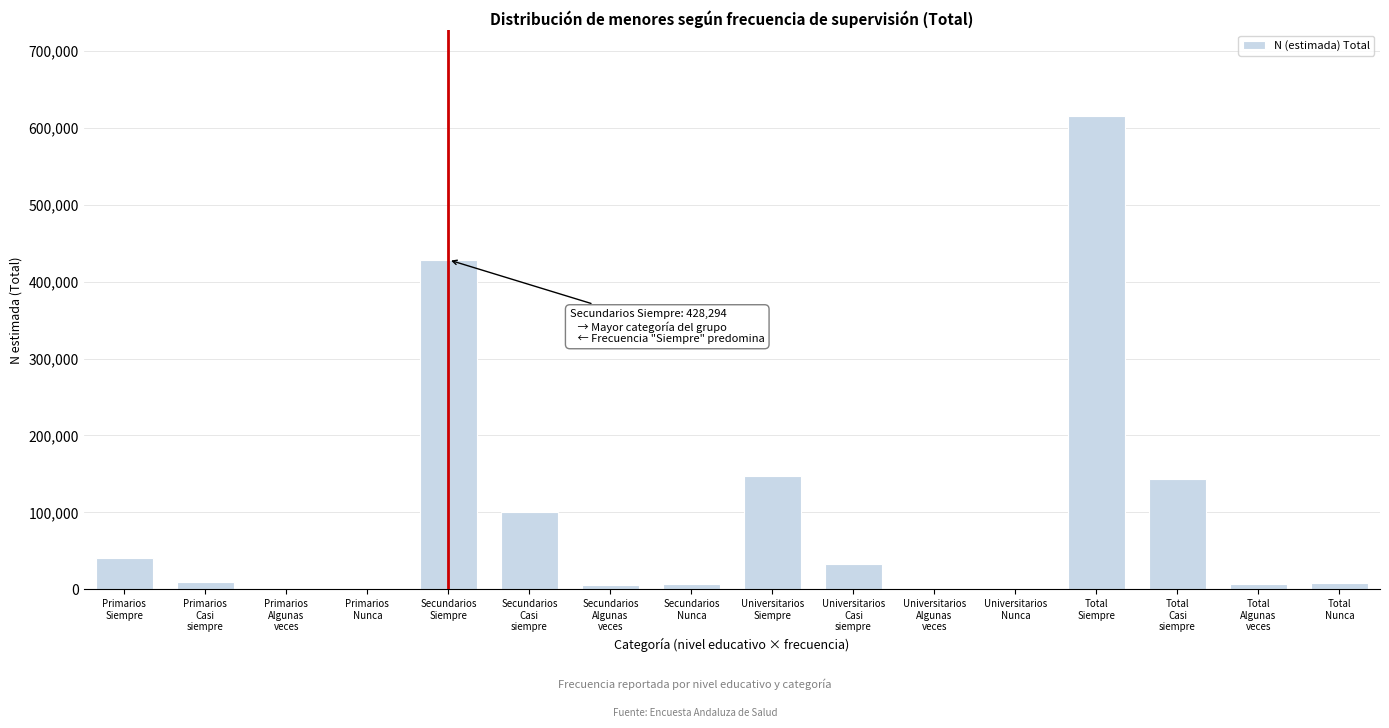

What is the maximum value shown in the chart?

615669